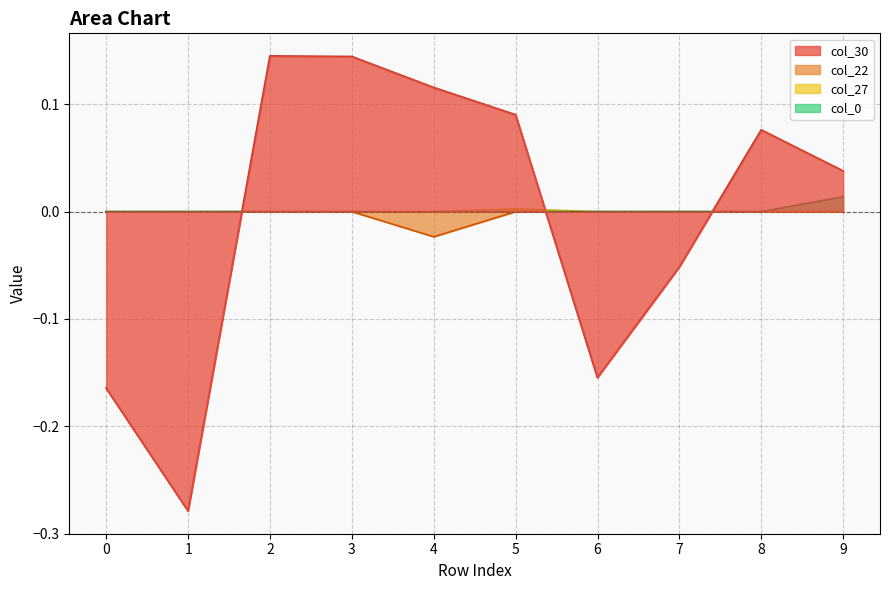

Is the value of col_30 at 0 greater than the value of col_0 at 1?

No